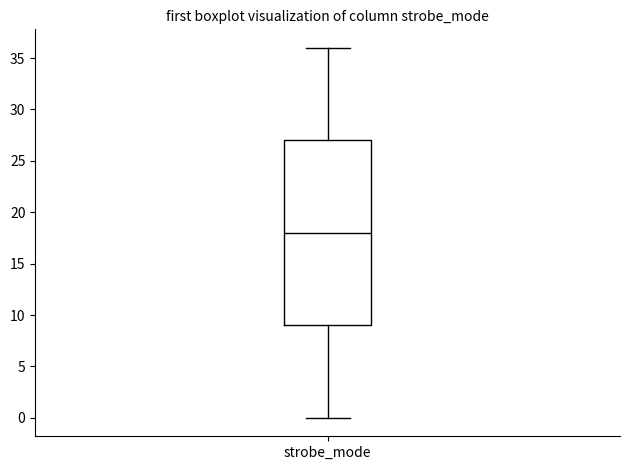

Read this box plot against the y-axis: the position of the median line, the range covered by the box, and the ends of both whiskers. The values are not printed on the chart, so give them approximately, as read against the axis.

median 18, box 9 to 27, whiskers 0 to 36